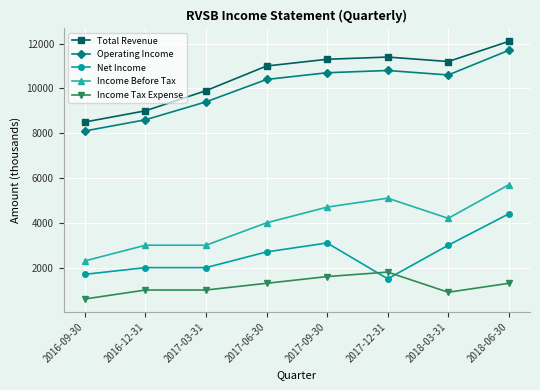

How many data points does each series have?

8